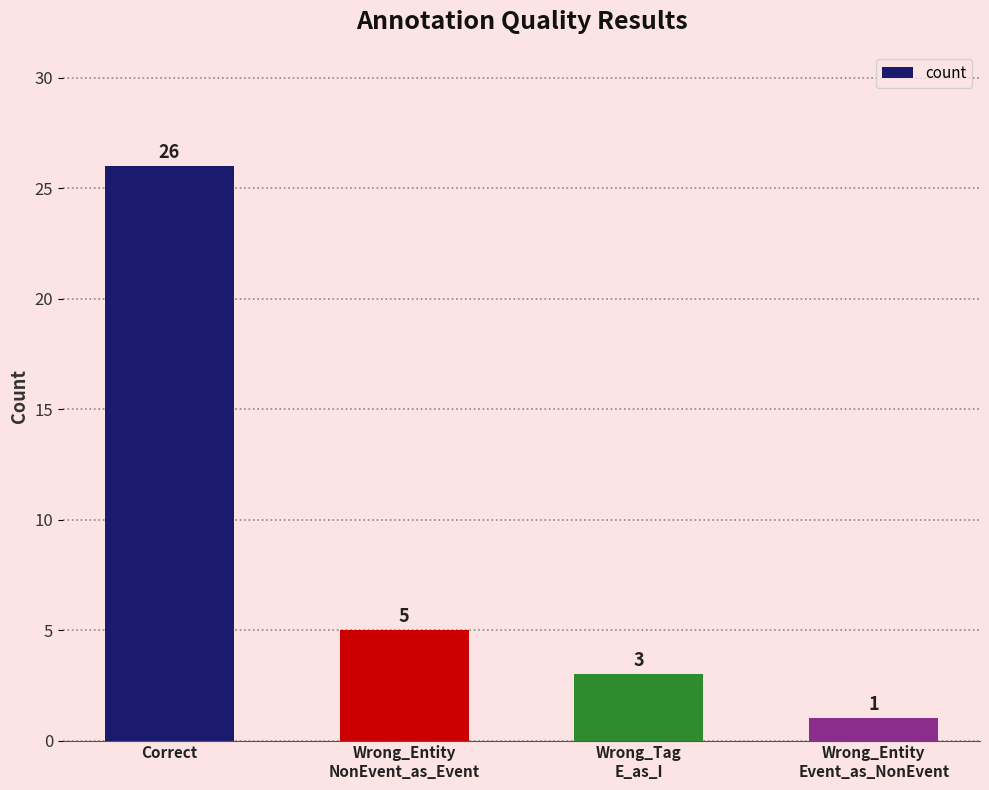

Are the bars horizontal?

No